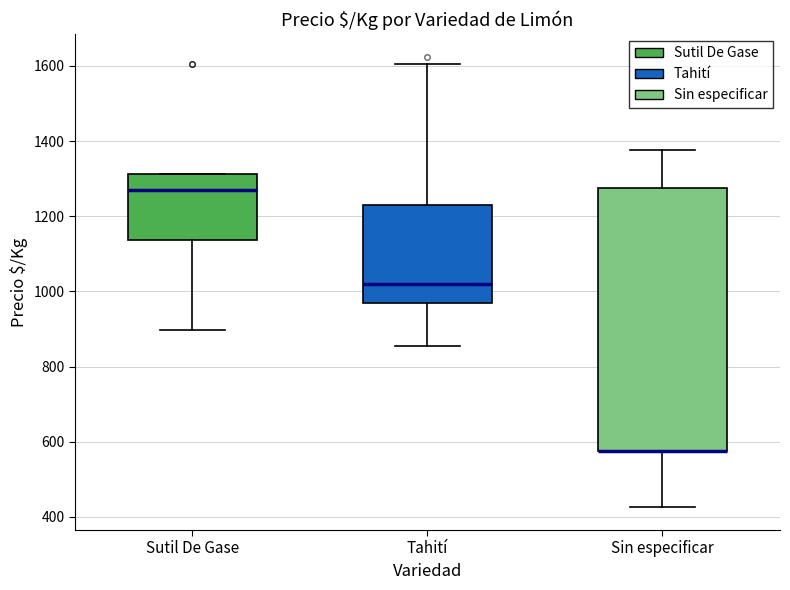

Where does the lower whisker of the box for Sutil De Gase end on the y-axis? The values are not printed on the chart, so give them approximately, as read against the axis.

900